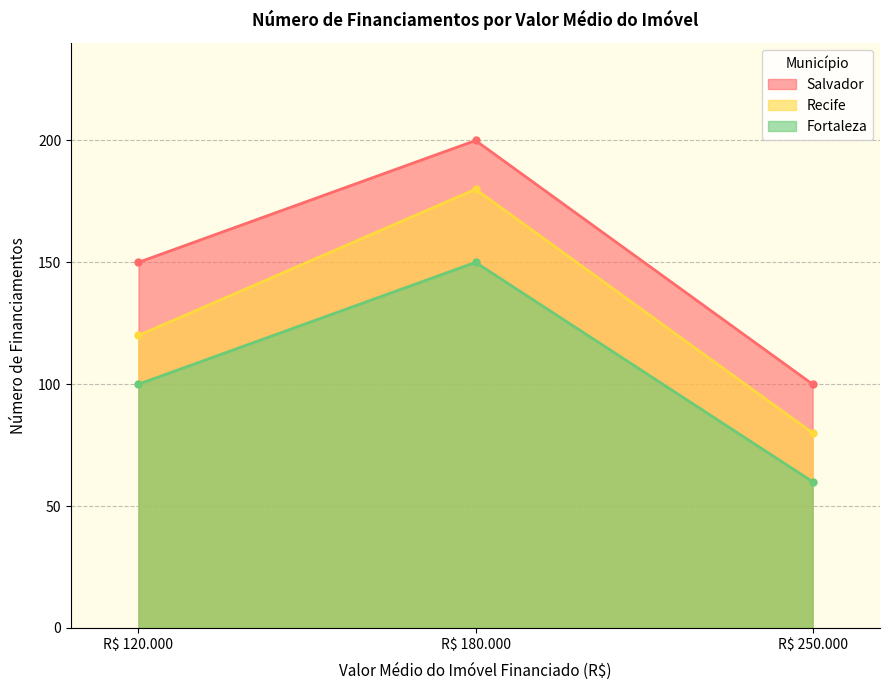

List the series in order of their peak value, highest first.

Salvador, Recife, Fortaleza